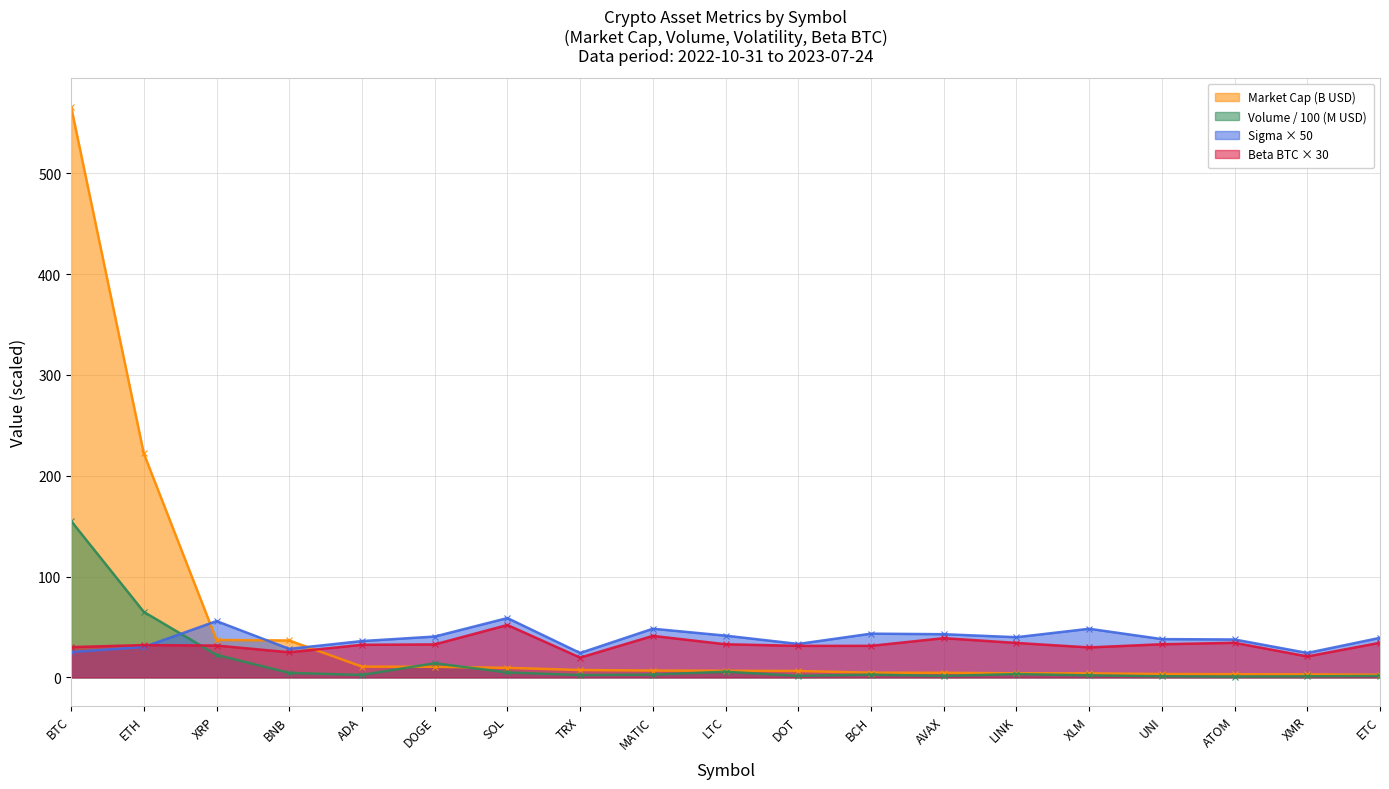

Reading right to left, list all the values displayed in this chart.

Market Cap (B USD): 2.6	3.0	3.1	3.3	4.0	4.1	4.5	4.6	6.3	6.5	6.7	7.3	9.4	10.5	10.6	36.6	37.1	222.1	566.1
Volume (M USD): 1.4	1.1	0.8	1.1	2.0	3.3	1.4	2.7	1.5	5.6	2.8	2.3	4.8	14.0	2.4	4.4	22.3	65.0	155.1
Sigma (Volatility): 39.2	24.2	37.6	38.0	48.2	39.8	42.8	43.3	33.2	41.4	48.2	24.2	58.8	40.5	36.0	28.3	55.8	30.1	25.1
Beta BTC: 34.3	20.8	34.3	32.8	29.7	34.2	38.9	31.3	31.2	32.8	41.1	19.6	52.0	32.7	32.3	24.9	31.6	32.0	30.0